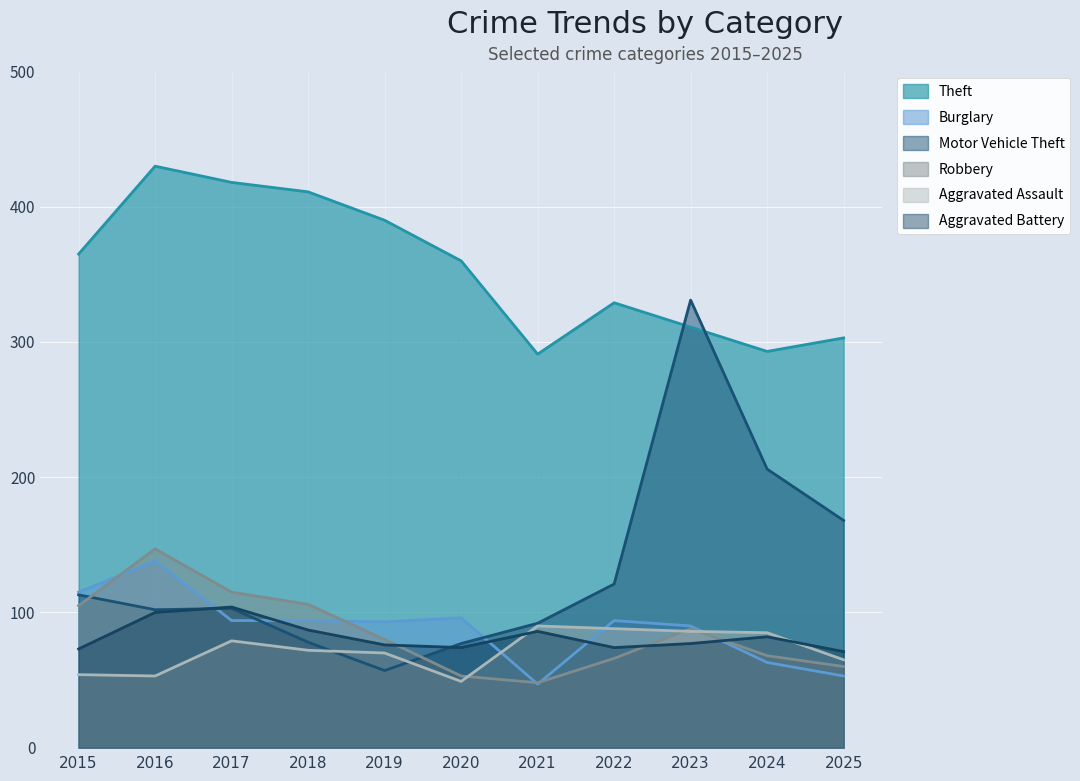

What is the value of the Motor Vehicle Theft point at the 7th from the left?

92